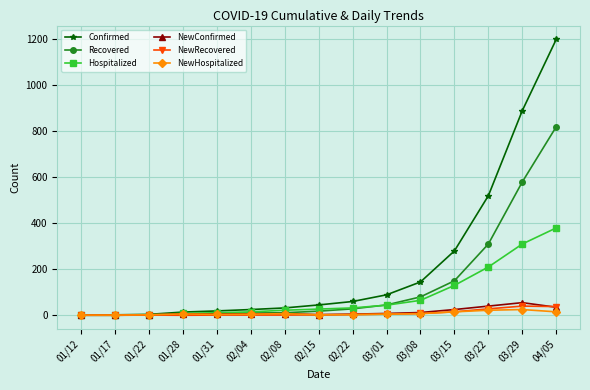

In NewHospitalized, how many points are higher than both neighbors (excluding endpoints)?

3